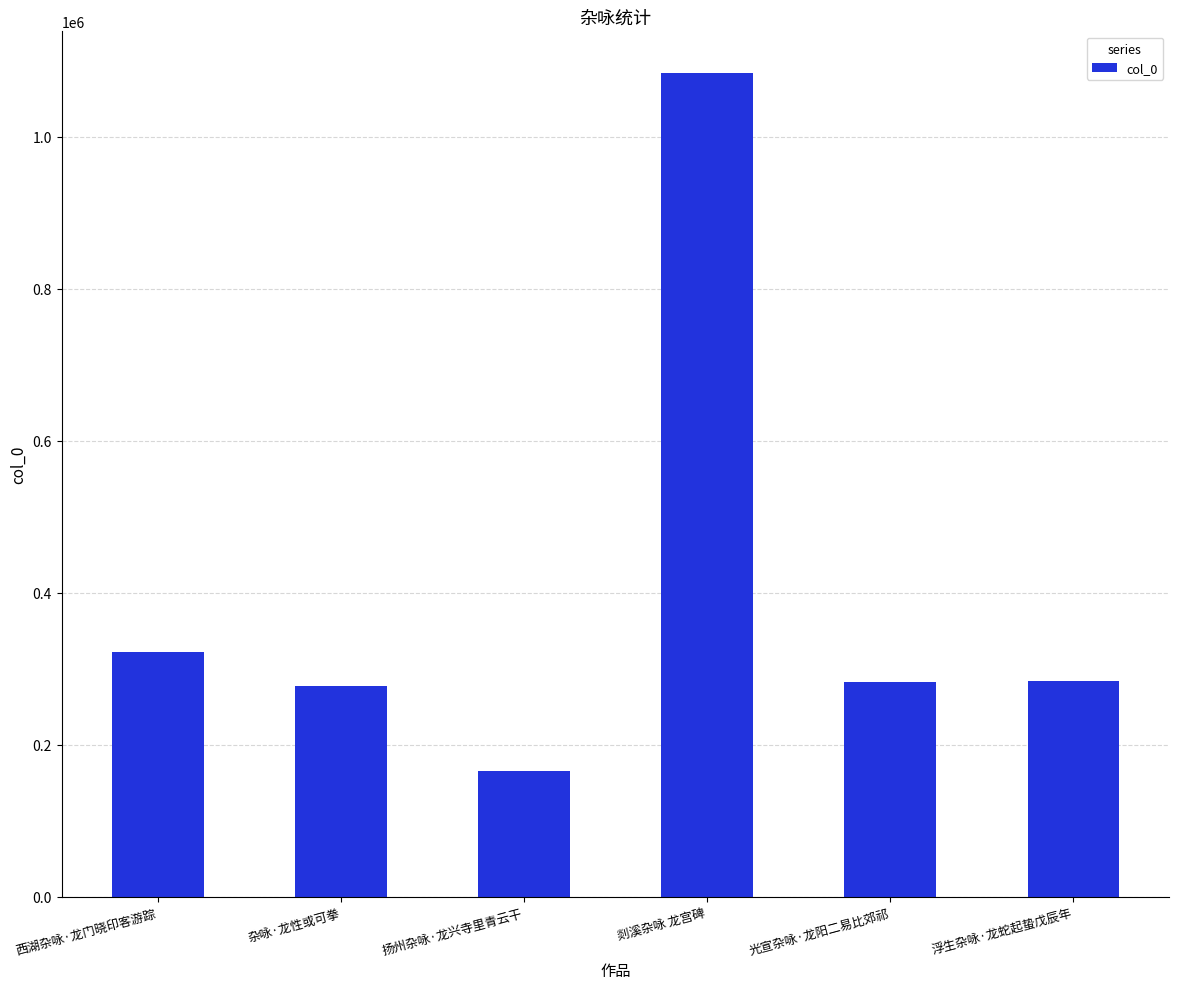

Approximately how many times larger is the value at 西湖杂咏·龙门晓印客游踪 compared to 浮生杂咏·龙蛇起蛰戊辰年?

1.1